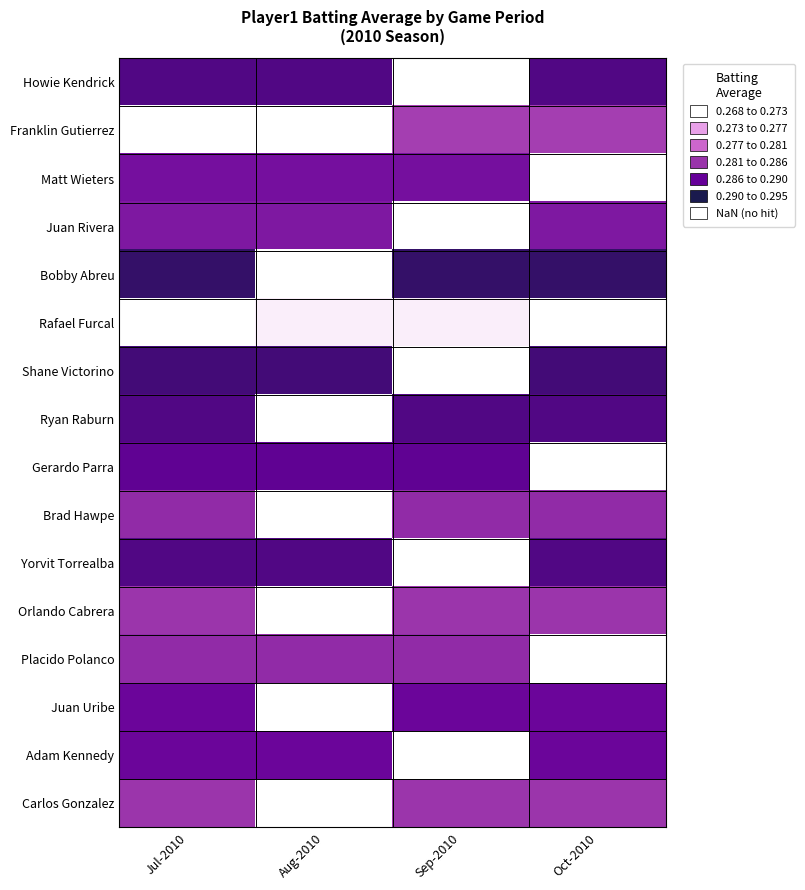

How many positive values does the Howie Kendrick series have?

3